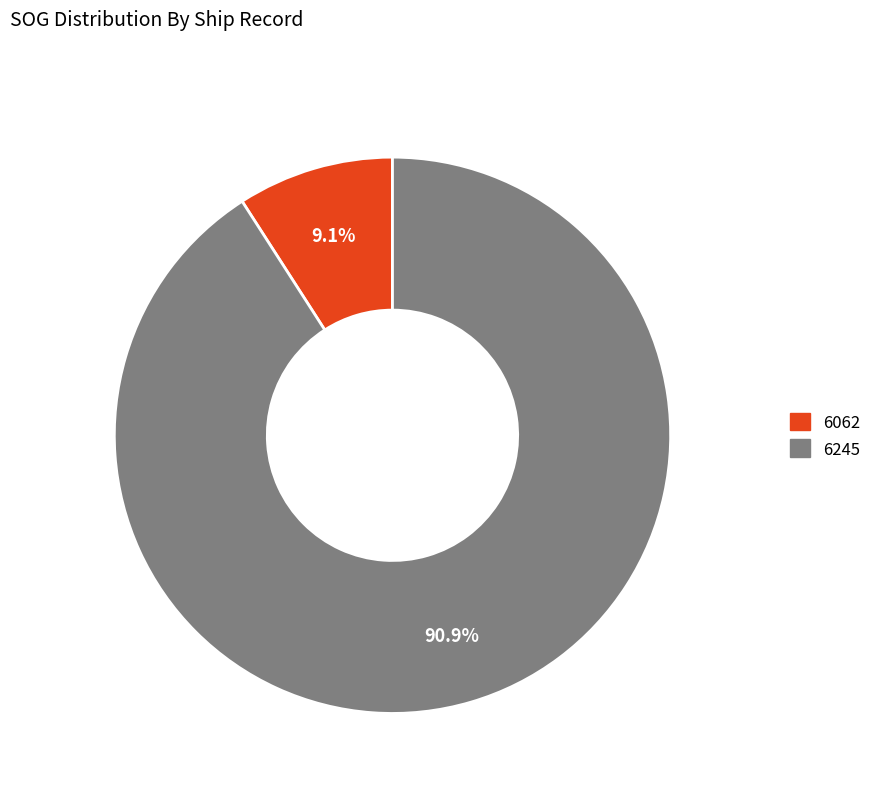

To the nearest percent, what is the difference between the 6062 and 6245 slice percentages?

82%